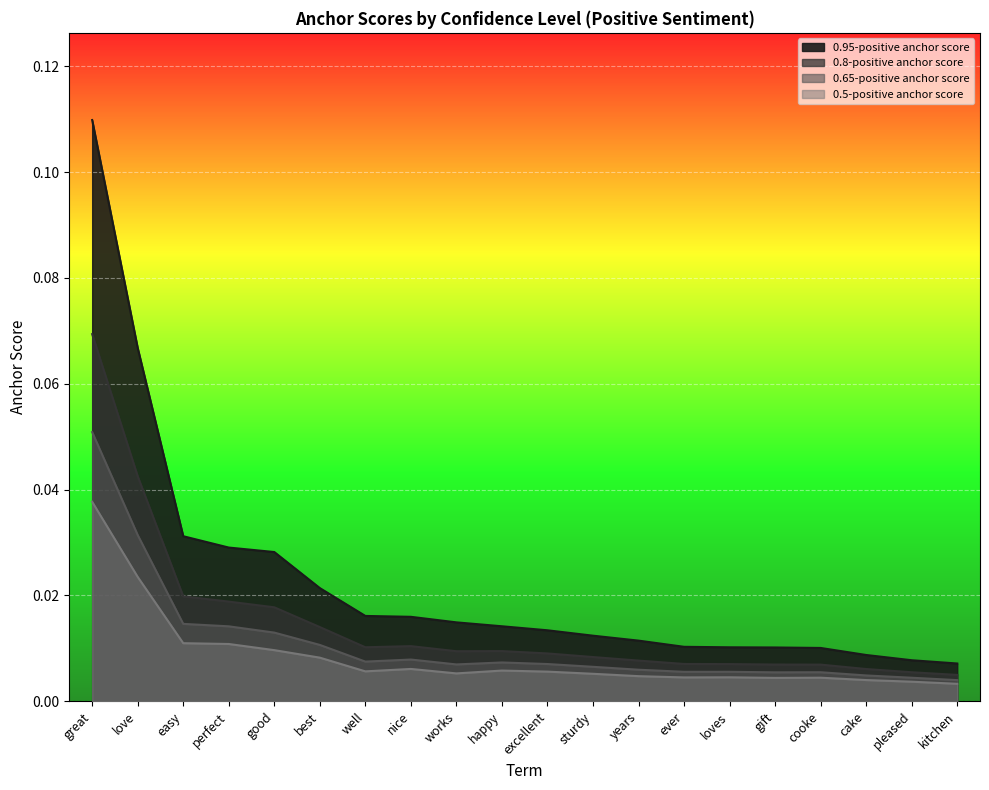

What is the difference between the 0.95-positive anchor score values at cooke and great?

0.1